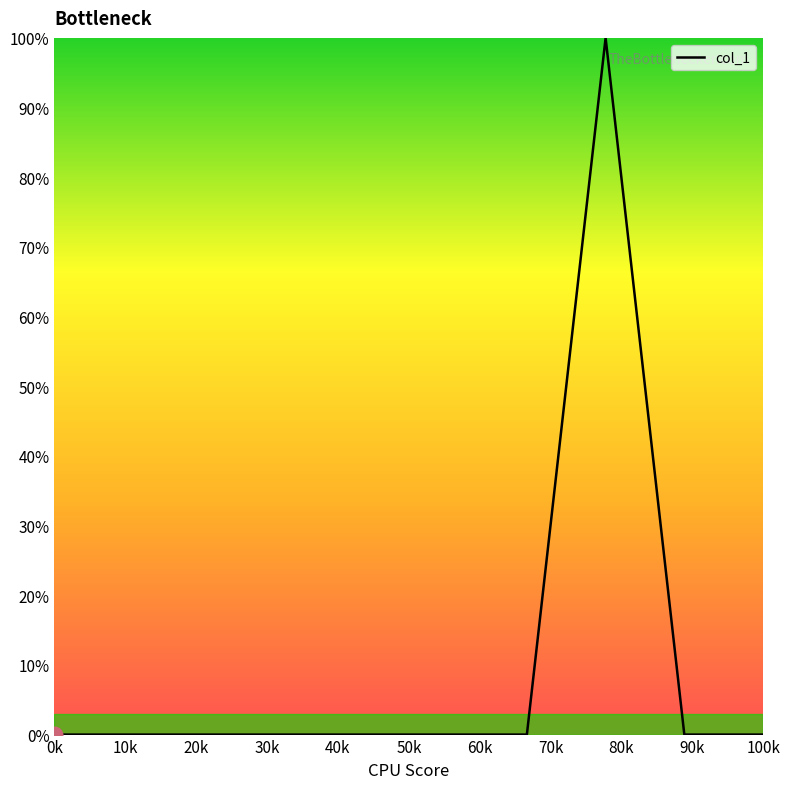

What is the difference between the maximum and minimum values?

100